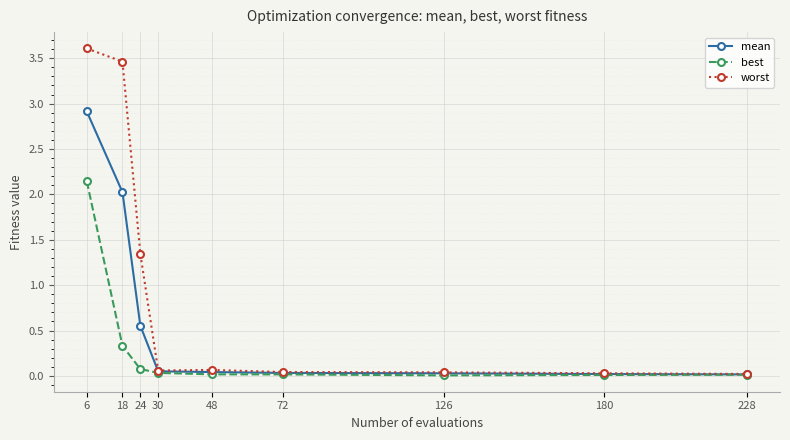

In best, how many points are lower than both neighbors (excluding endpoints)?

1